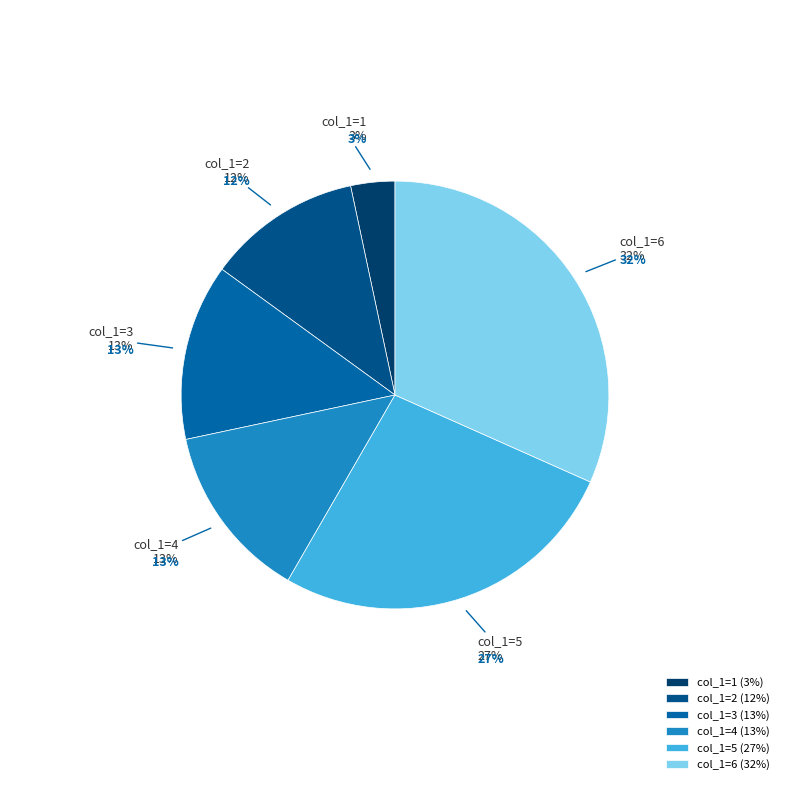

How many segments does this pie chart have?

6